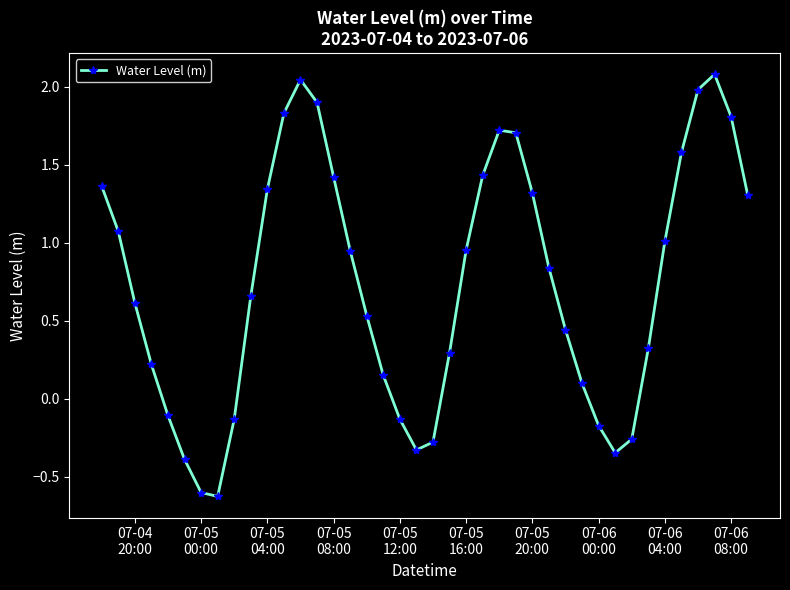

How many interior local valleys (lower than both neighbors) does the data have?

3